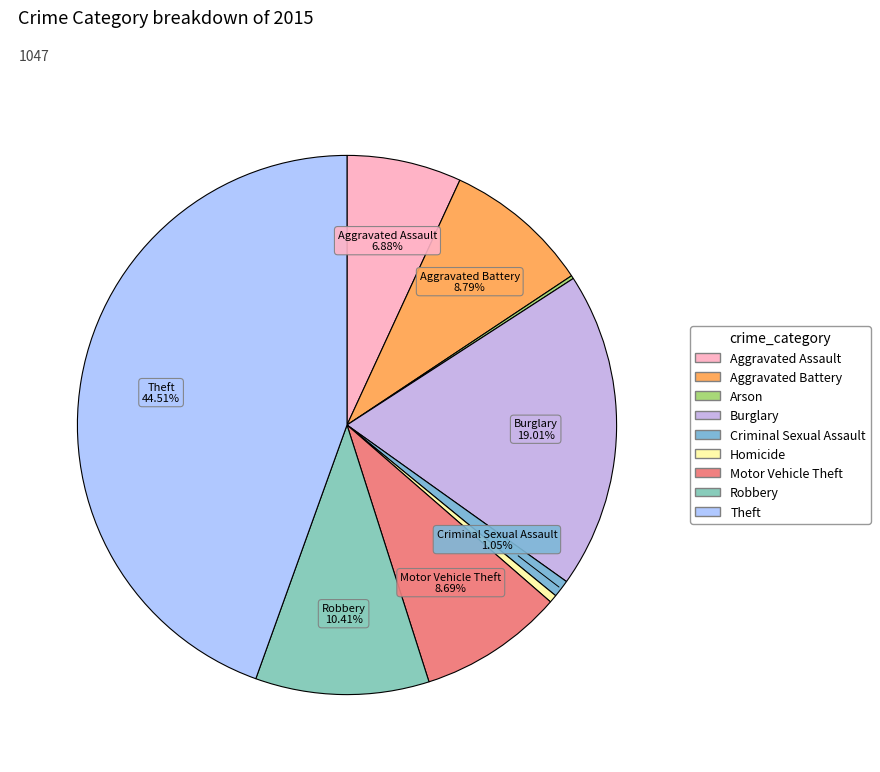

What is the change in value from Aggravated Assault to Motor Vehicle Theft?

+19